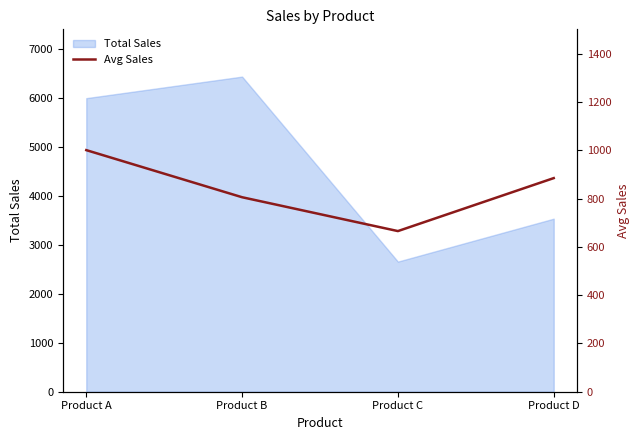

At which category does the chart reach its minimum across all series?

Product C